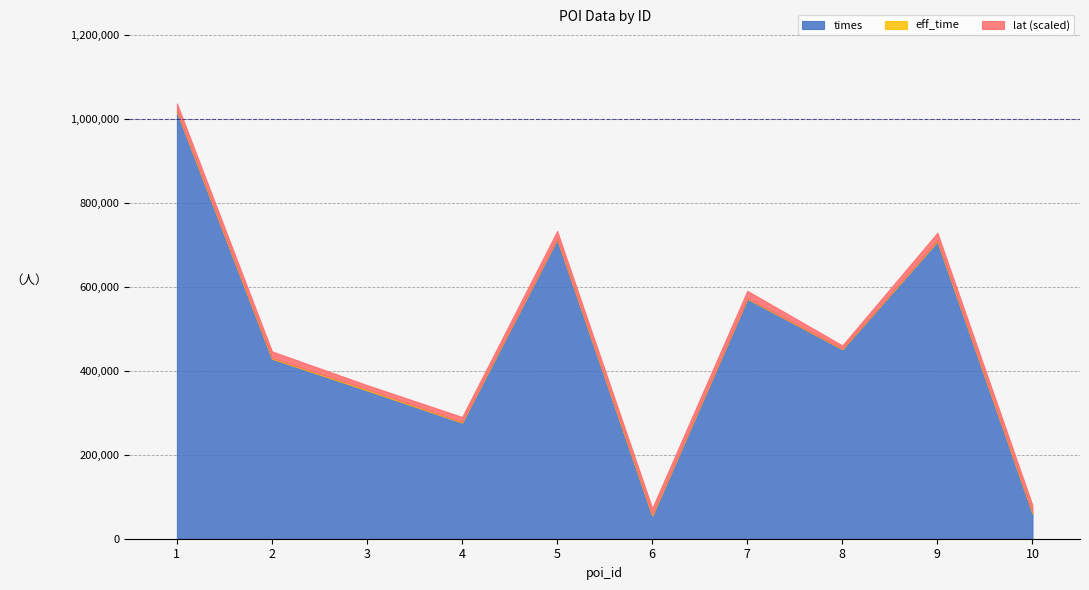

True or false: times and eff_time cross at least once.

False